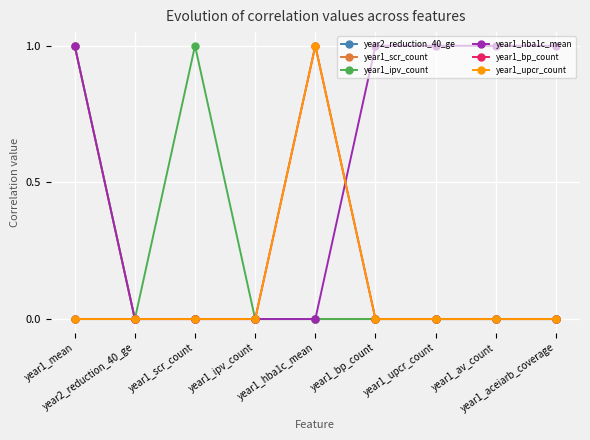

What is the label of the 7th point from the left?

year1_upcr_count